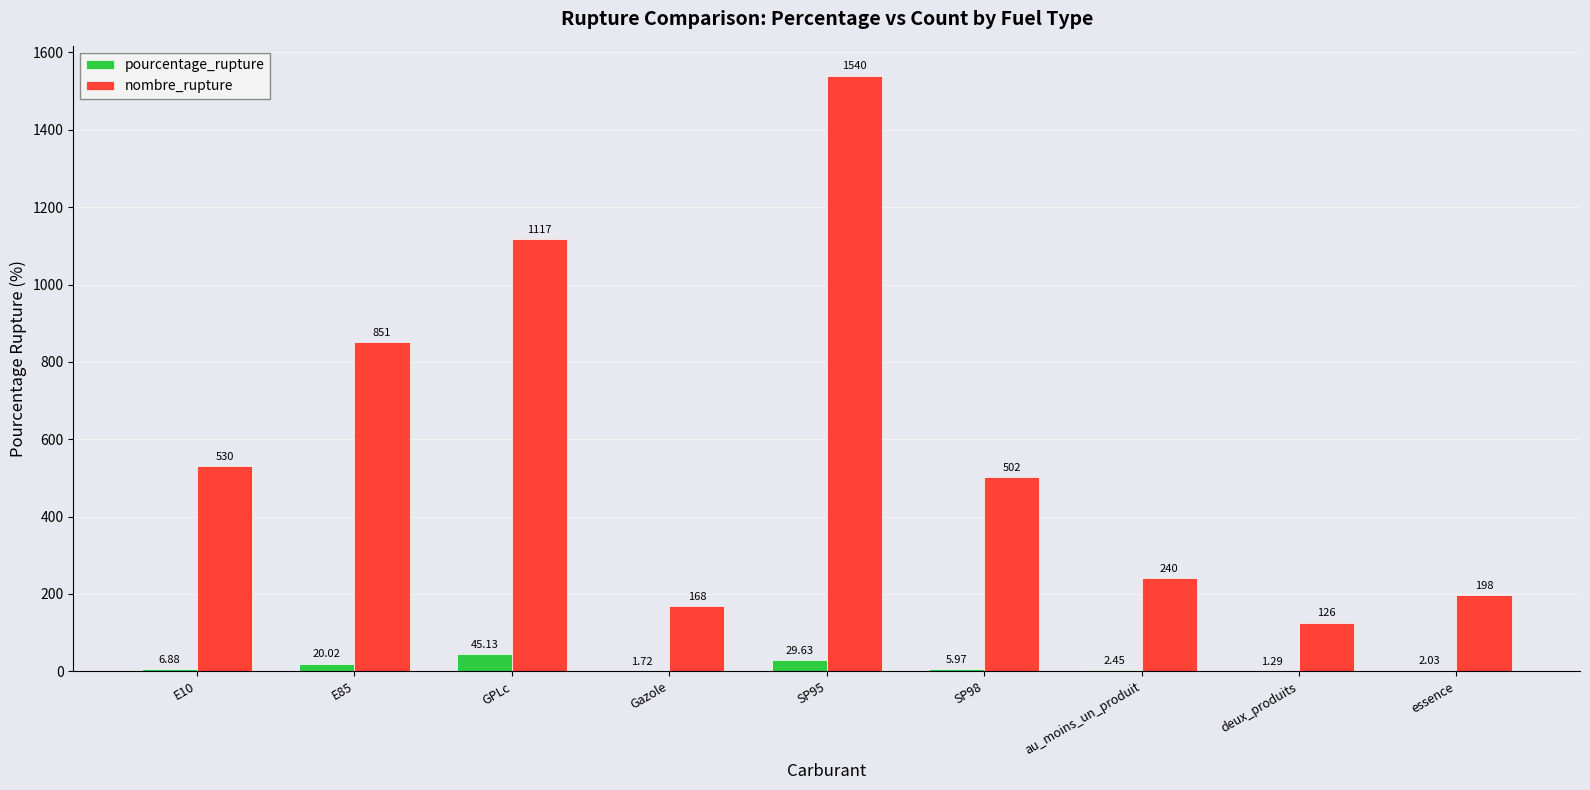

Where does the nombre_rupture series first go above 502?

E10